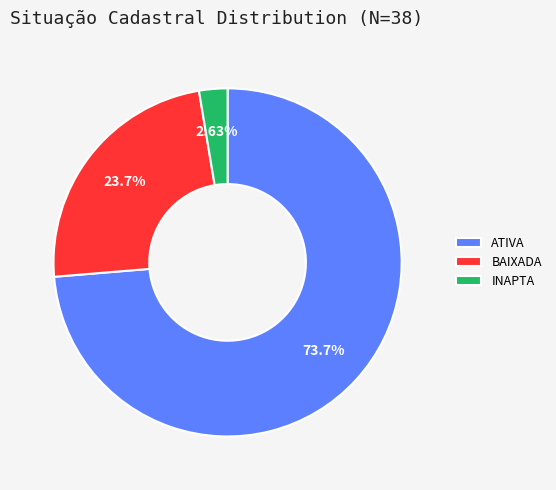

What is the majority slice?

ATIVA